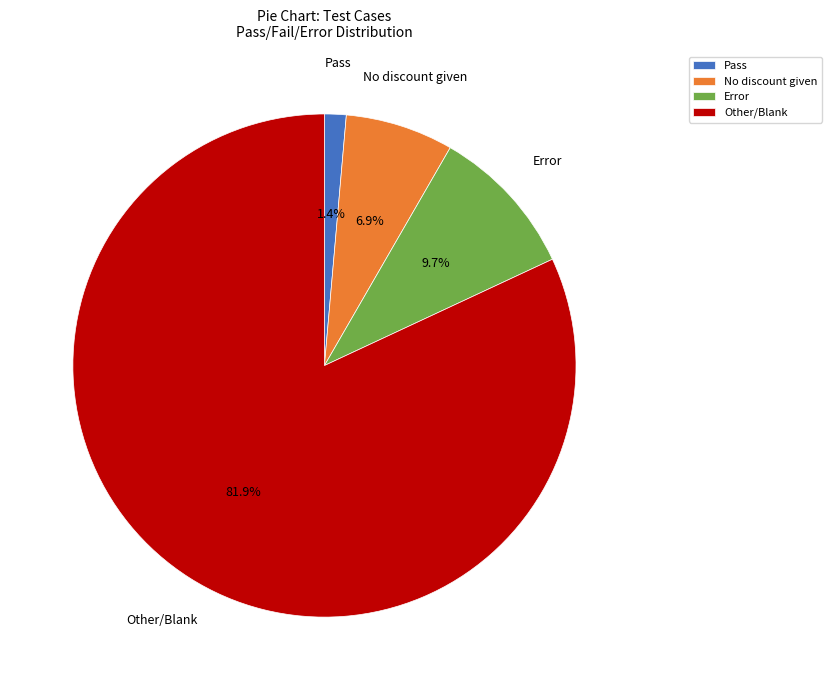

Count the number of slices in the pie.

4